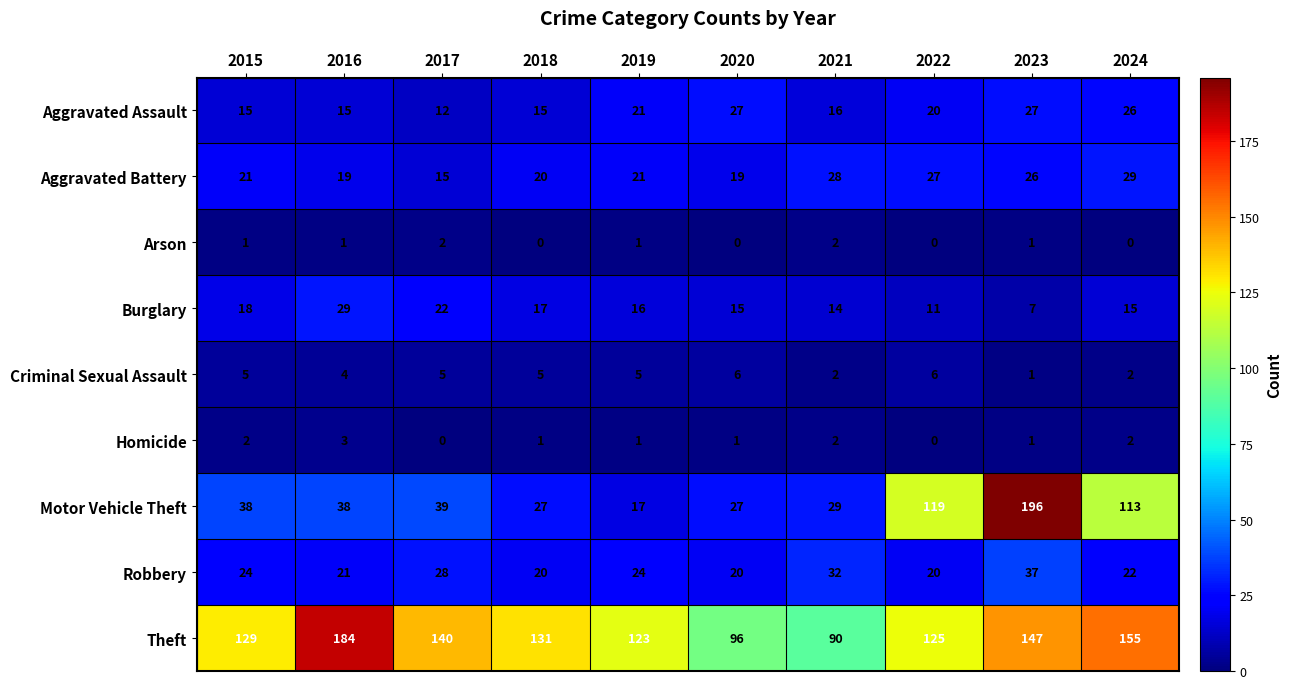

Is it true that Theft equals 131 at 2018?

True